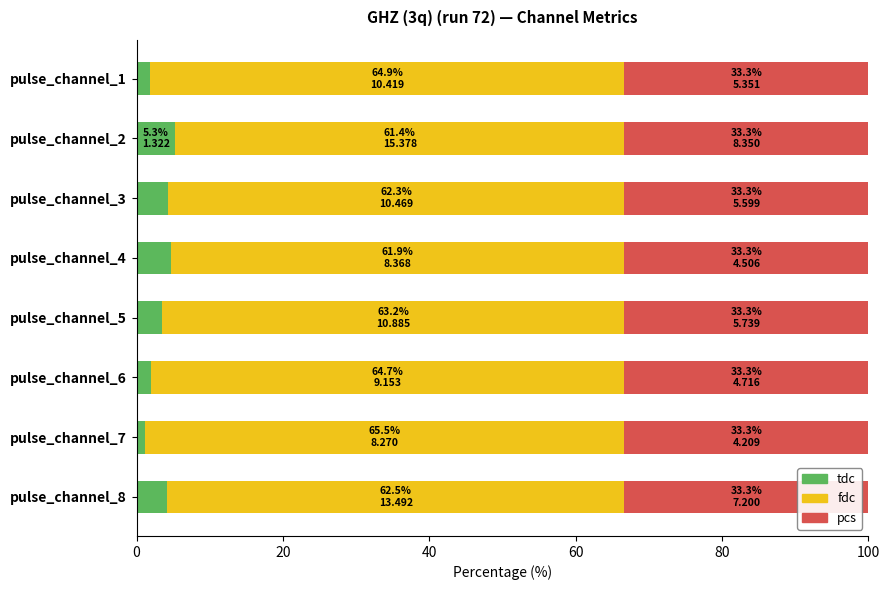

What is the difference between the second highest and minimum values in the tdc series?

3.6